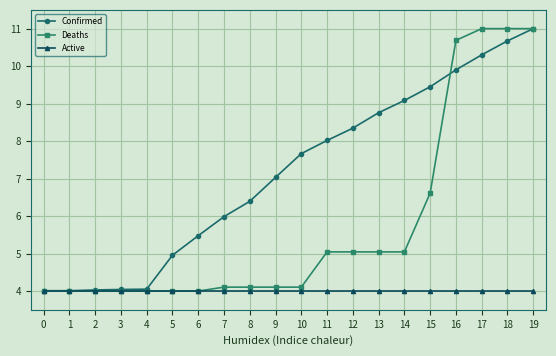

Is the value of Confirmed at 9 greater than the value of Deaths at 17?

No